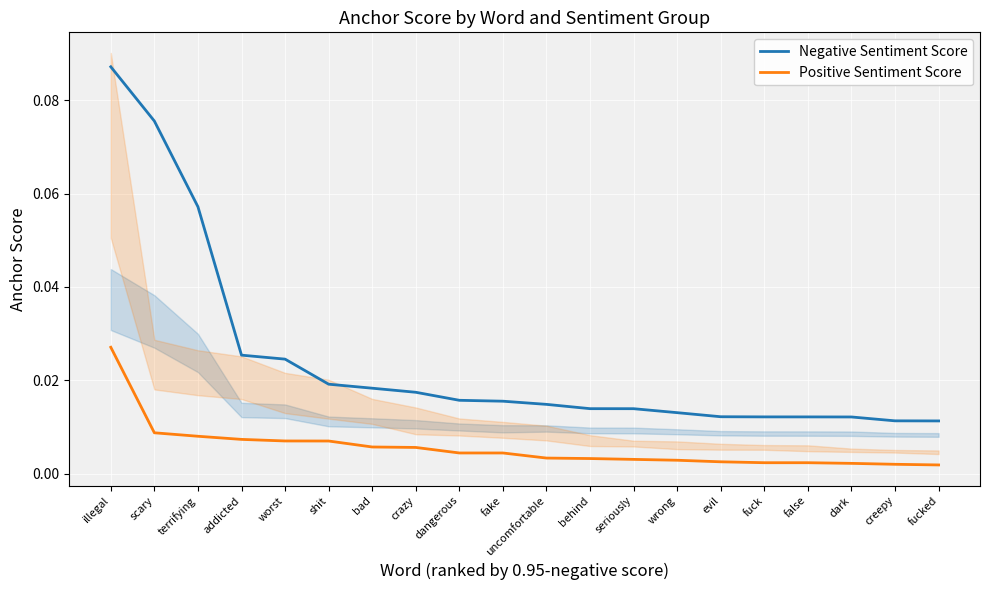

True or false: Negative Sentiment Score has a value of 0.0 at dangerous.

True